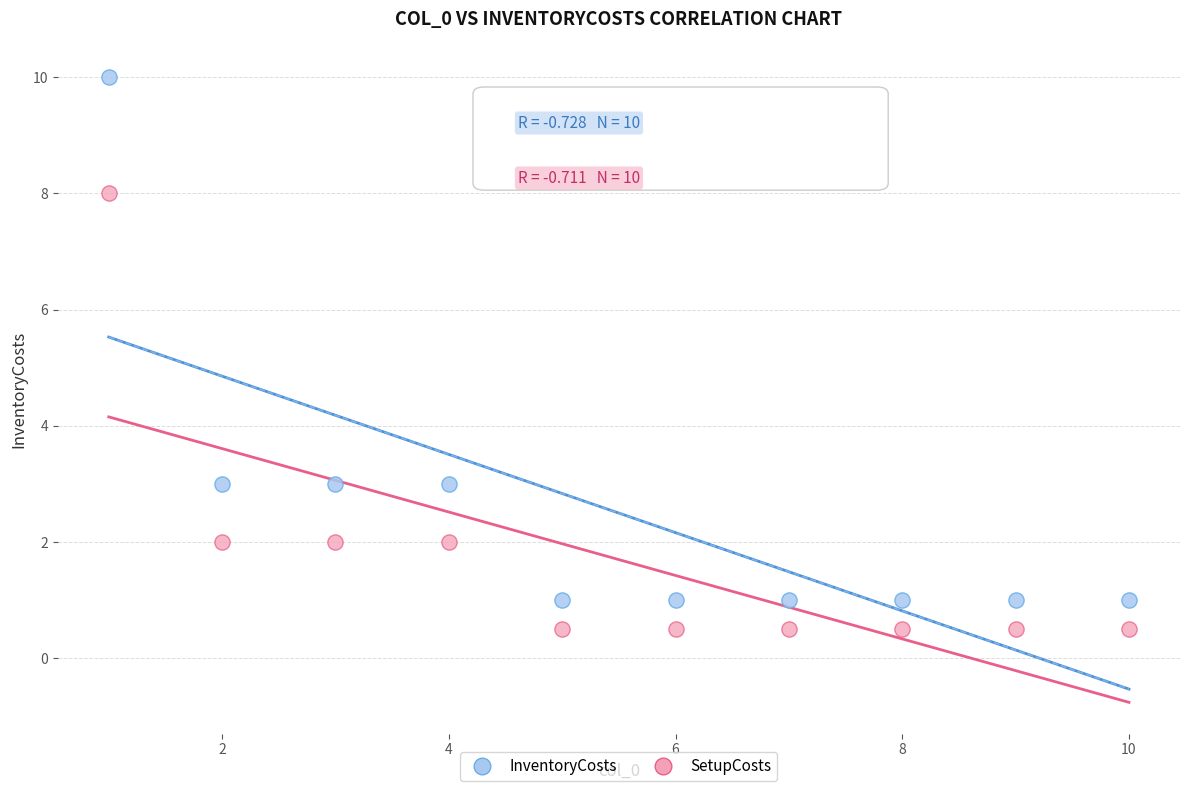

Which series reaches the minimum Y coordinate?

SetupCosts